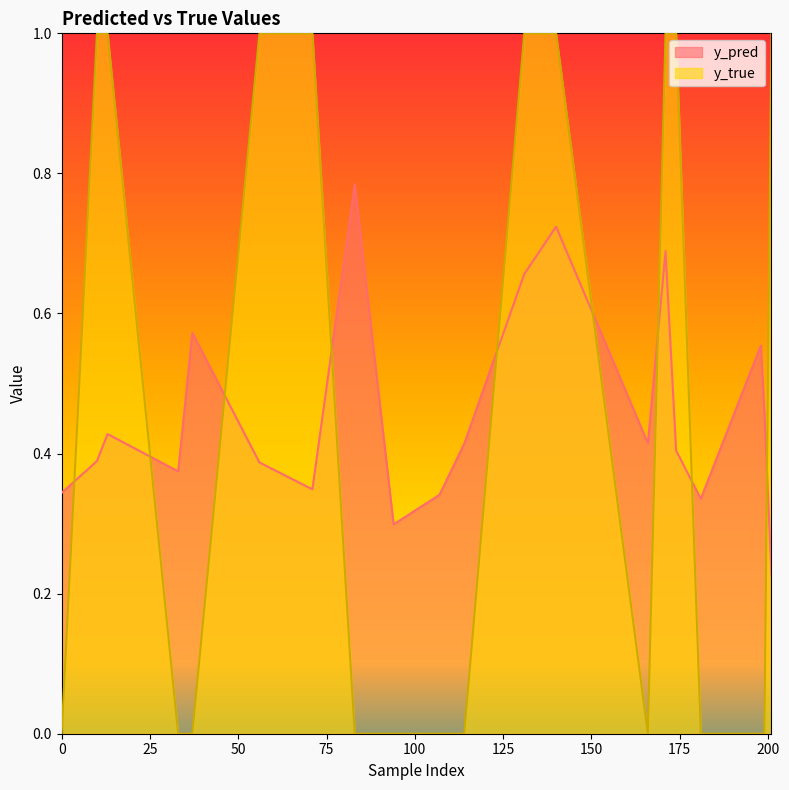

Reading left to right, what are all the values shown in this chart?

y_pred: 0.3	0.4	0.4	0.4	0.6	0.4	0.3	0.8	0.3	0.3	0.4	0.7	0.7	0.4	0.7	0.4	0.3	0.6	0.5	0.2
y_true: 0.0	1.0	1.0	0.0	0.0	1.0	1.0	0.0	0.0	0.0	0.0	1.0	1.0	0.0	1.0	1.0	0.0	0.0	0.0	1.0